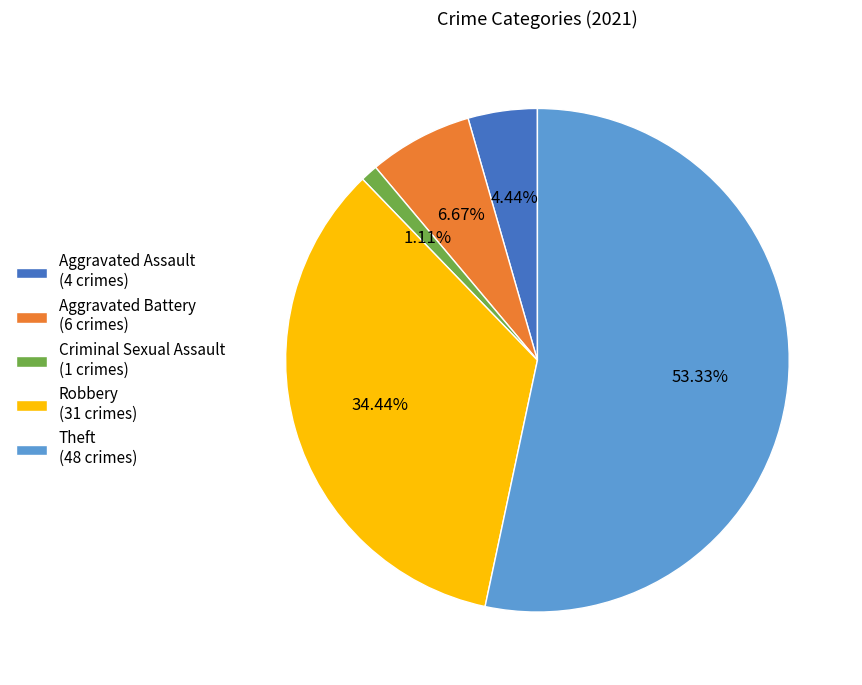

Which slice is the largest?

Theft